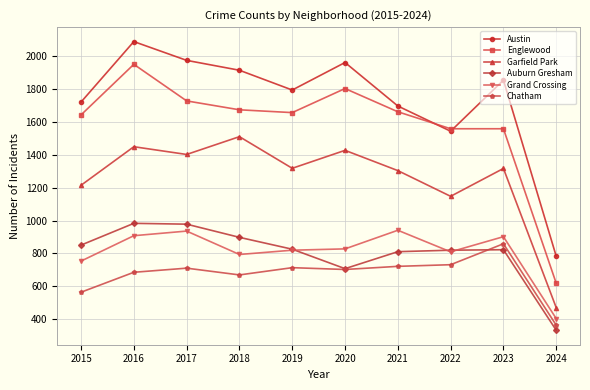

What is the value of the Englewood point at the 6th from the left?

1801